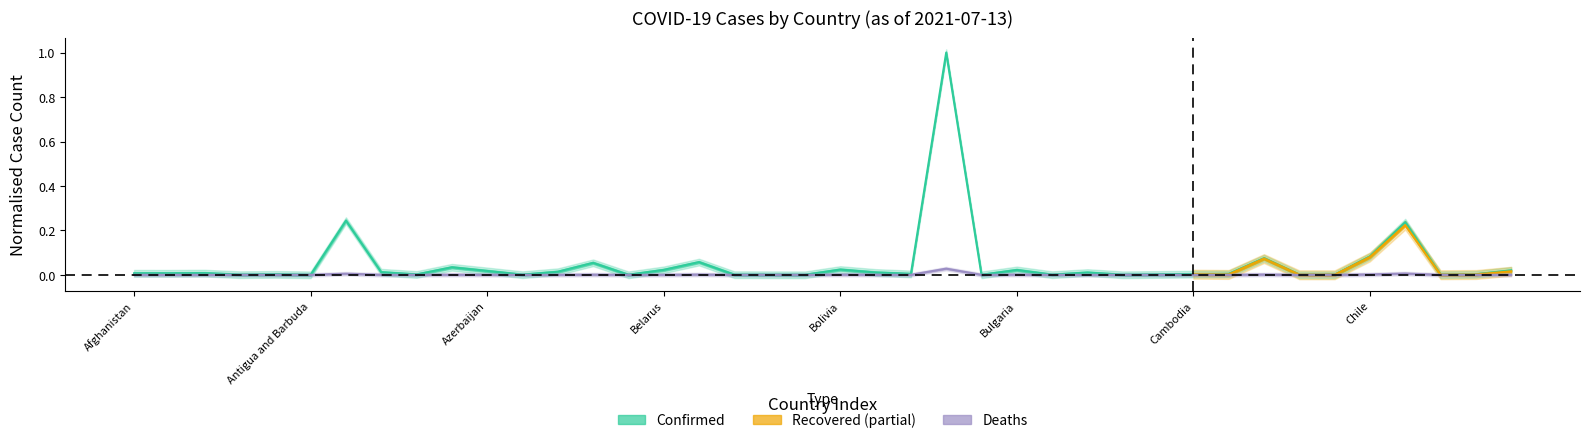

What is the label of the 32nd point from the right?

Australia